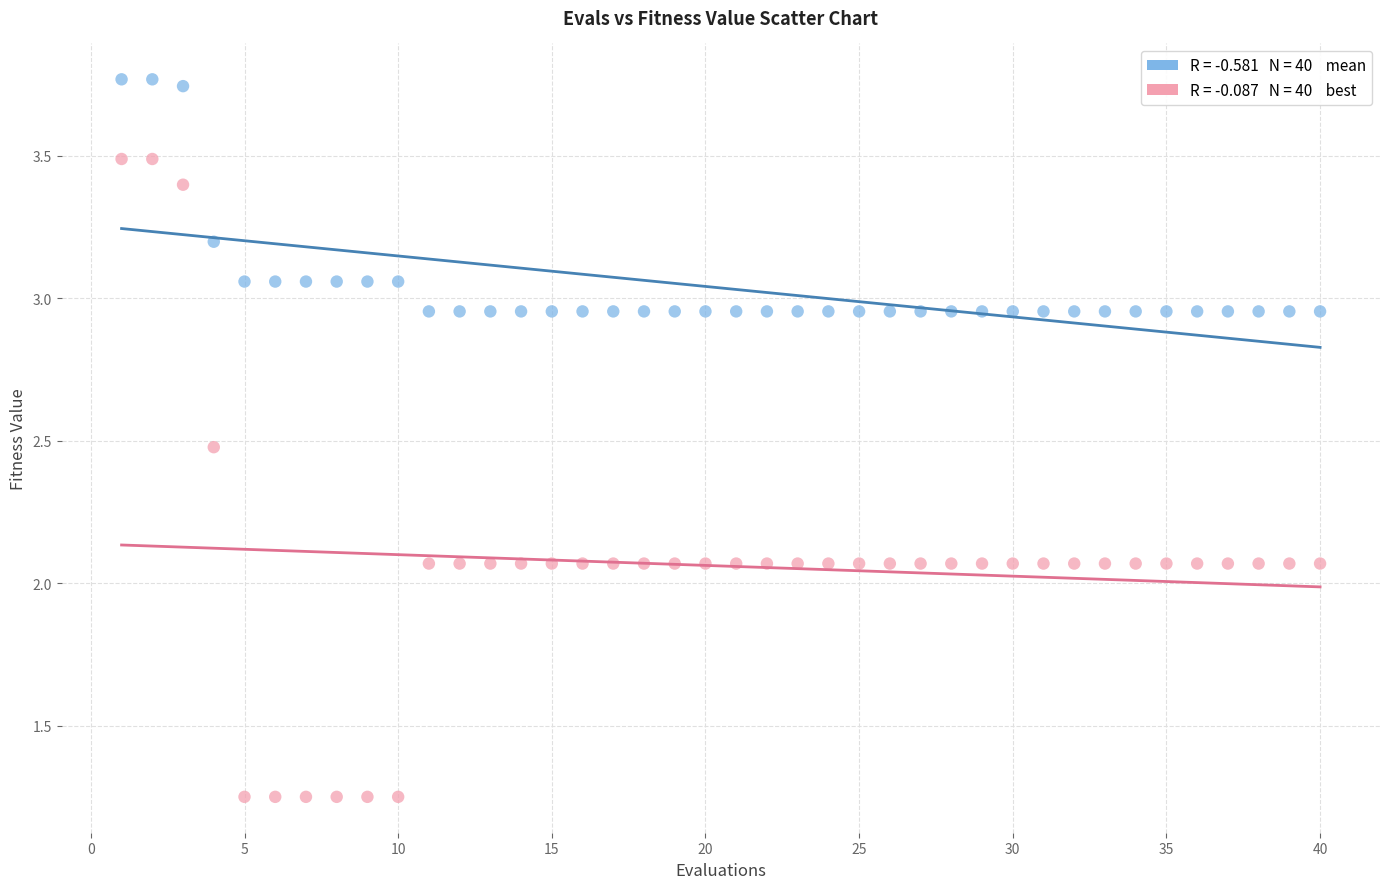

Across all data points, what is the range of X values (max minus min)?

39.0